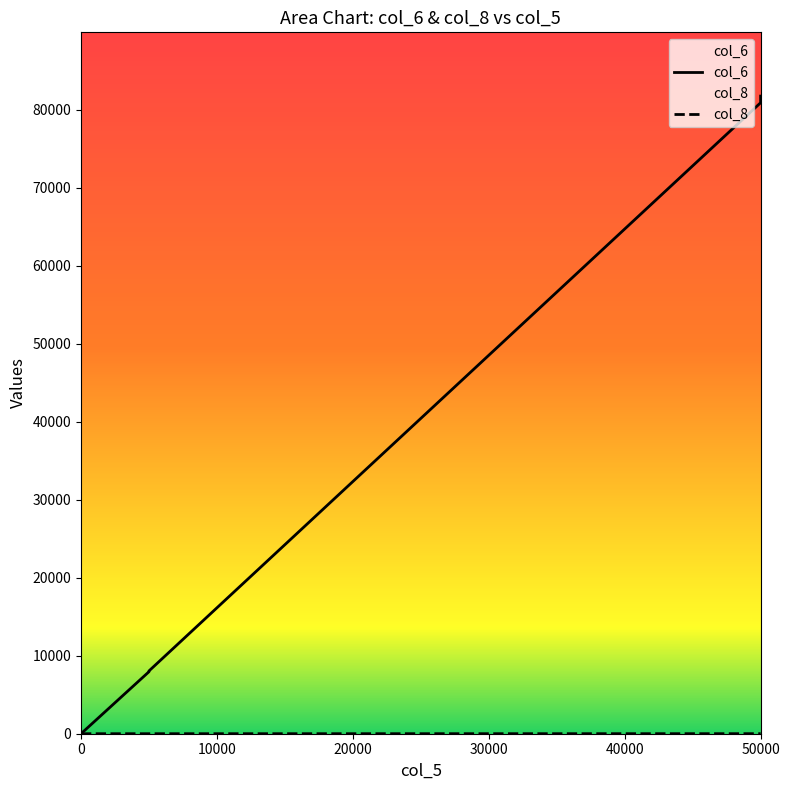

Which has a higher value, 0 or 50000?

50000